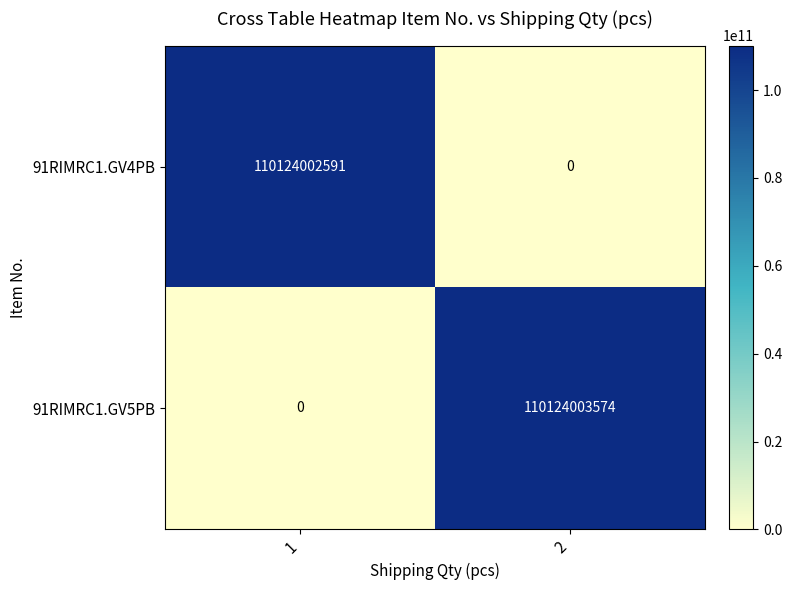

List the labels in order of 91RIMRC1.GV5PB value, largest first.

2, 1